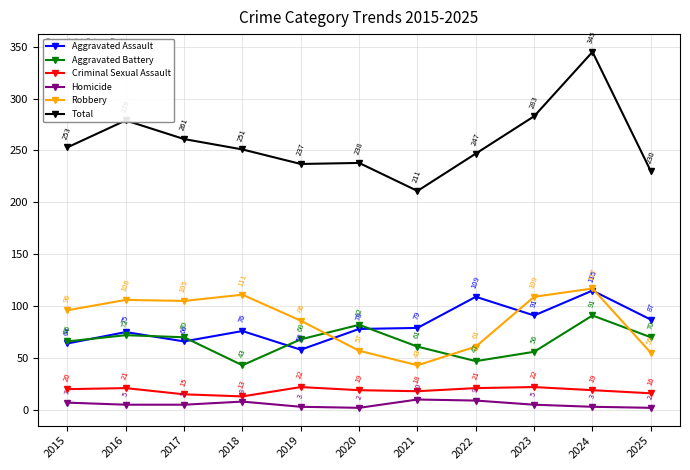

Is the value of Homicide at 2018 greater than the value of Criminal Sexual Assault at 2017?

No